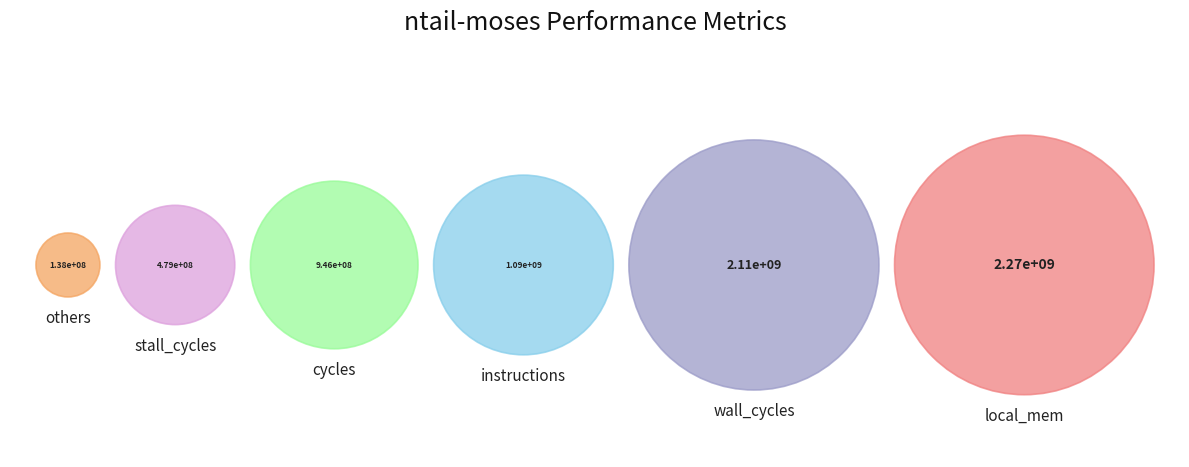

True or false: stall_cycles accounts for 7% of the total.

True